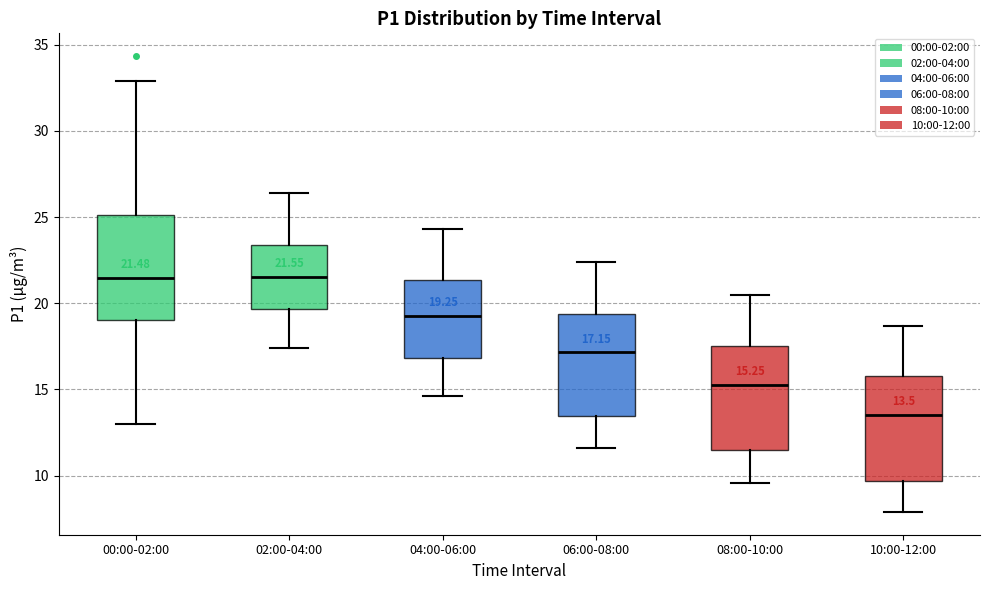

Which box's median line is the lowest?

10:00-12:00